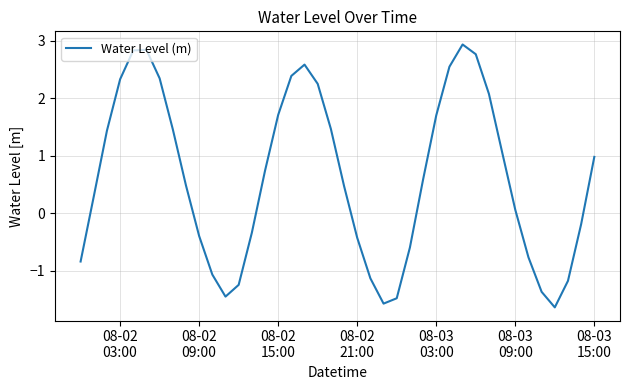

Is this an area chart (filled region under the line)?

No